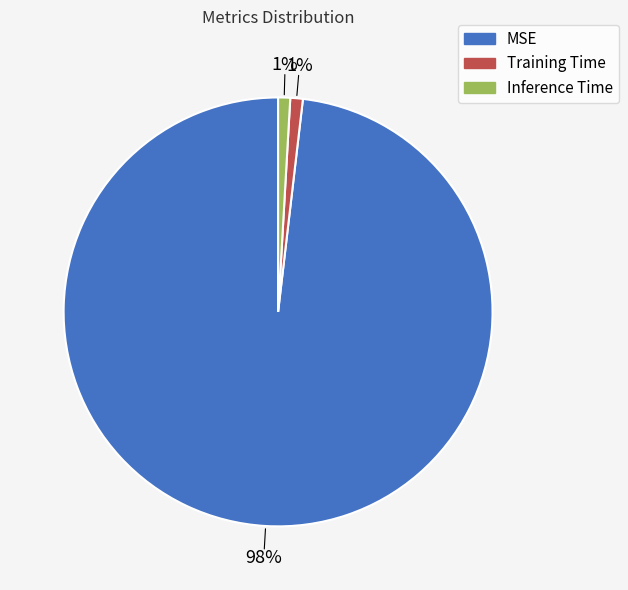

Is the sum of MSE and Inference Time greater than half?

Yes